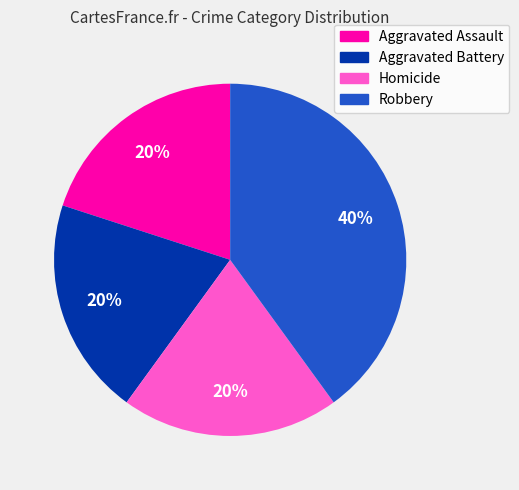

To the nearest percent, what portion does Homicide represent?

20%